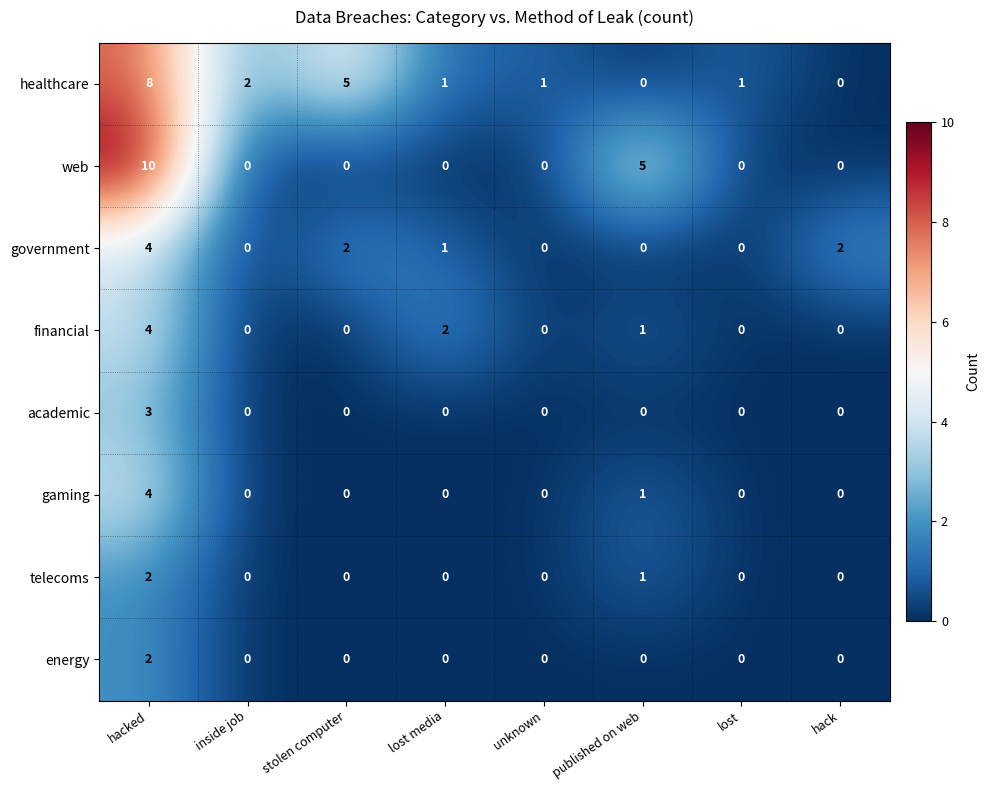

What is the greatest value displayed?

10